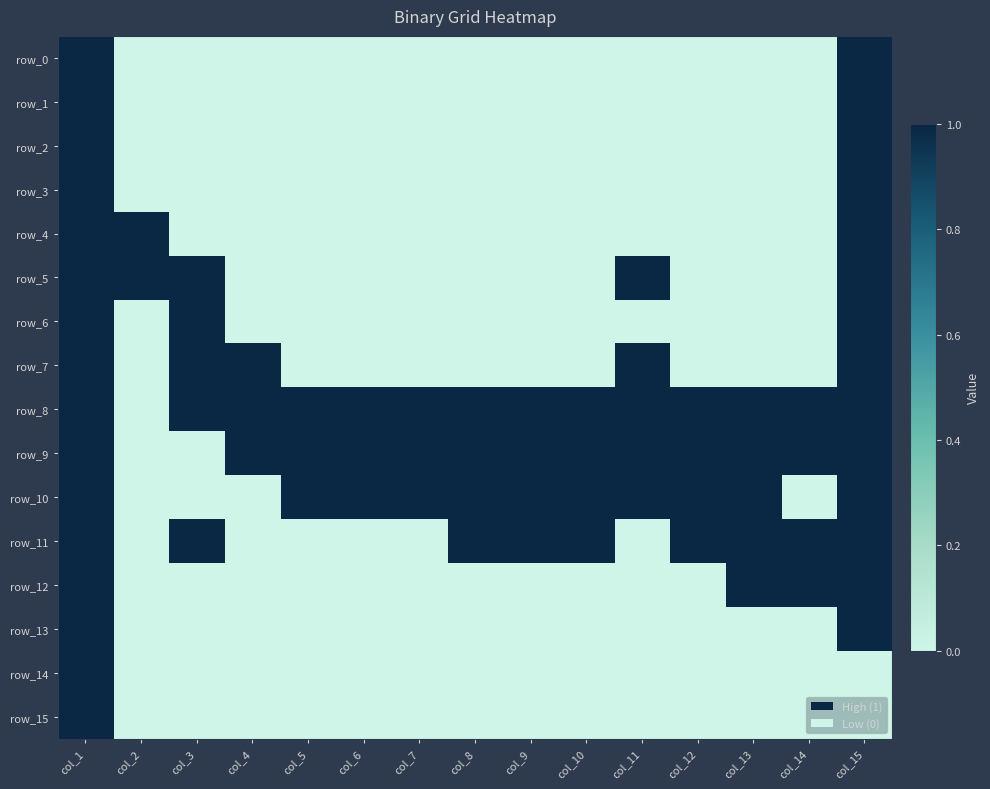

At how many categories does at least one series exceed 0?

15